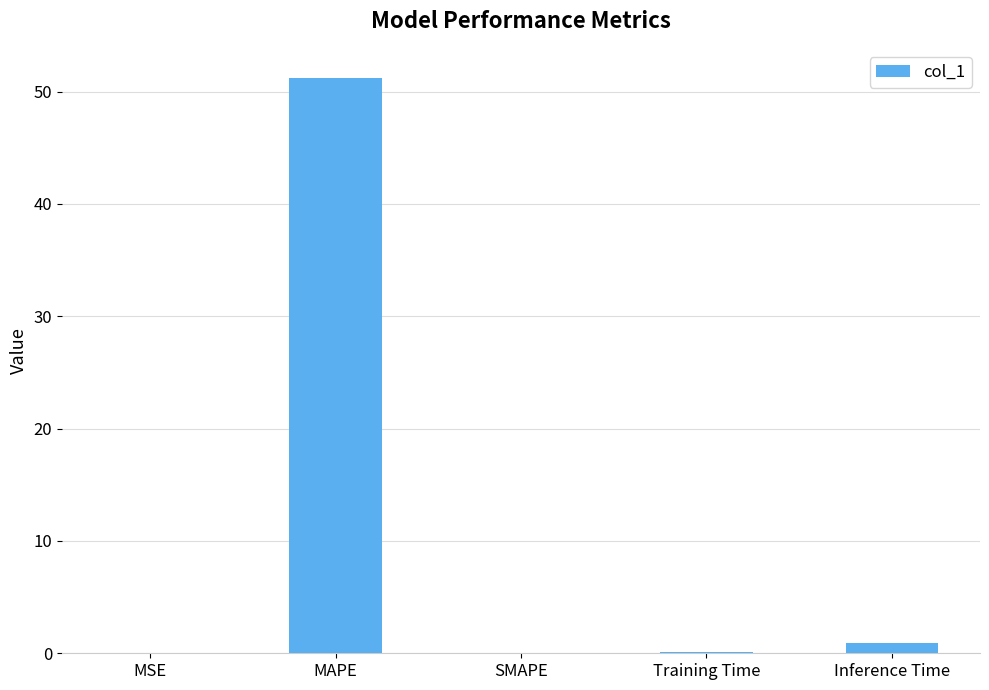

What is the sum of all values?

52.3